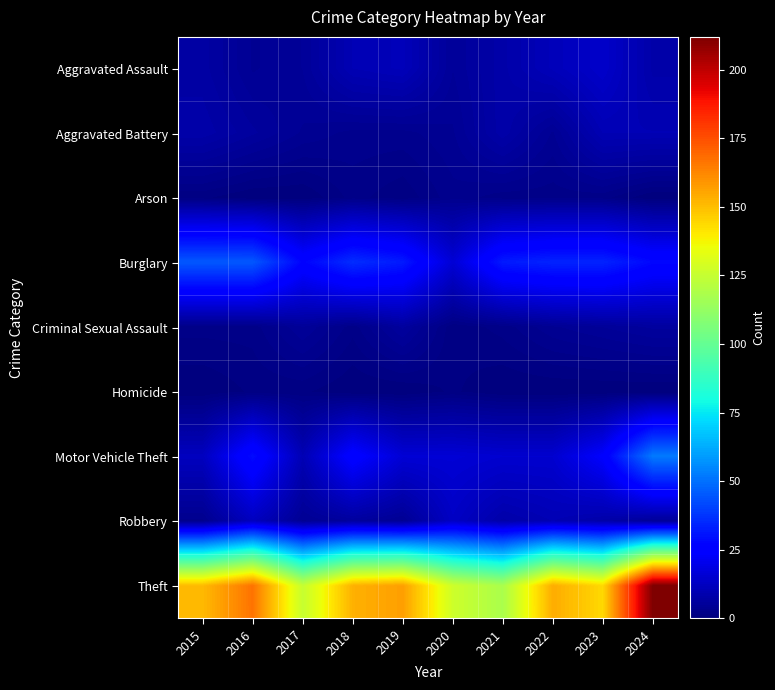

Reading left to right, extract all data points from this chart.

Aggravated Assault: 2015=7	2016=4	2017=5	2018=10	2019=11	2020=5	2021=8	2022=11	2023=14	2024=8
Aggravated Battery: 2015=8	2016=6	2017=4	2018=3	2019=3	2020=4	2021=8	2022=4	2023=10	2024=10
Arson: 2015=1	2016=0	2017=0	2018=2	2019=1	2020=3	2021=2	2022=2	2023=2	2024=0
Burglary: 2015=45	2016=45	2017=27	2018=36	2019=32	2020=16	2021=32	2022=34	2023=34	2024=28
Criminal Sexual Assault: 2015=2	2016=2	2017=5	2018=2	2019=6	2020=1	2021=2	2022=4	2023=5	2024=6
Homicide: 2015=0	2016=1	2017=1	2018=0	2019=0	2020=1	2021=0	2022=0	2023=0	2024=0
Motor Vehicle Theft: 2015=12	2016=29	2017=10	2018=26	2019=16	2020=16	2021=15	2022=15	2023=24	2024=52
Robbery: 2015=3	2016=12	2017=4	2018=6	2019=4	2020=13	2021=8	2022=10	2023=8	2024=5
Theft: 2015=151	2016=167	2017=125	2018=153	2019=157	2020=127	2021=118	2022=154	2023=144	2024=212